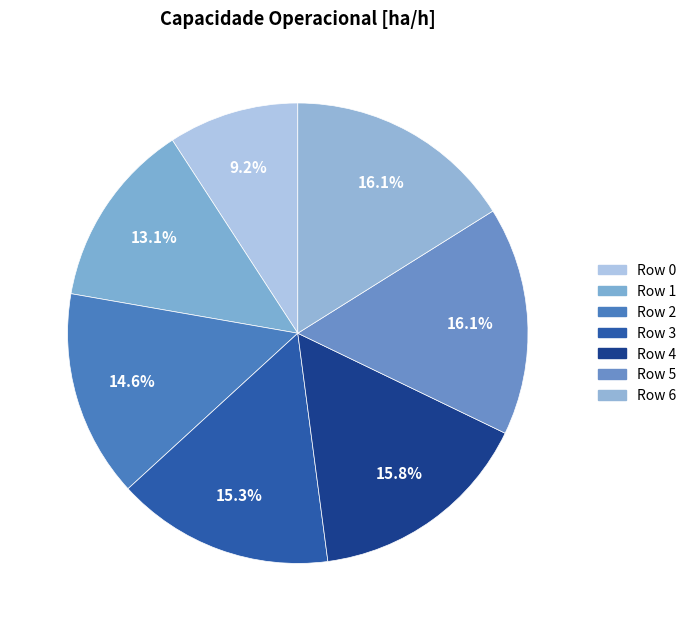

To the nearest percent, what is the difference between the largest and smallest slice percentages?

7%